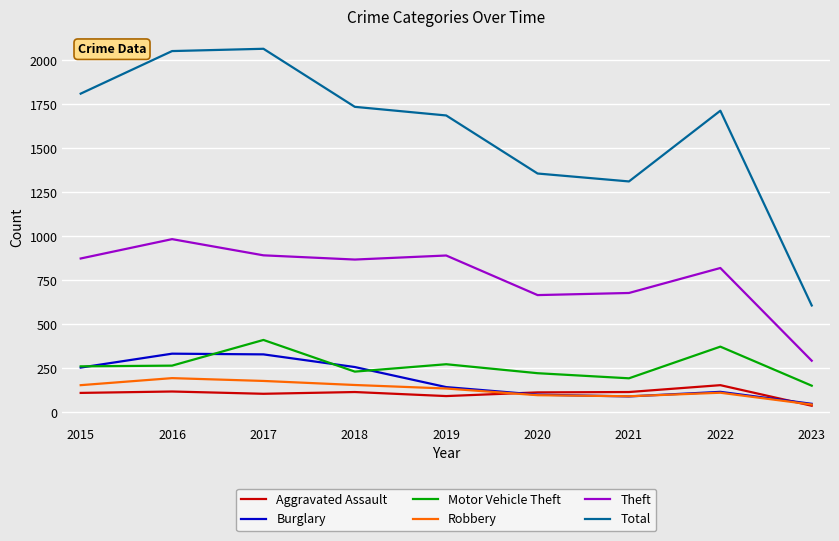

What is the maximum value for Total?

2066